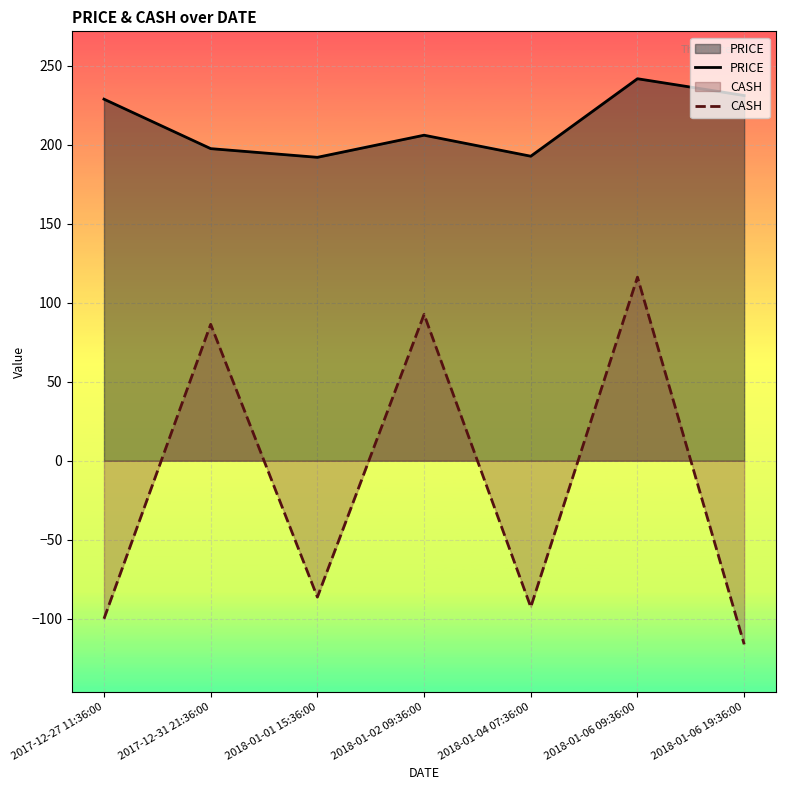

At which label does PRICE reach its minimum?

2018-01-01 15:36:00